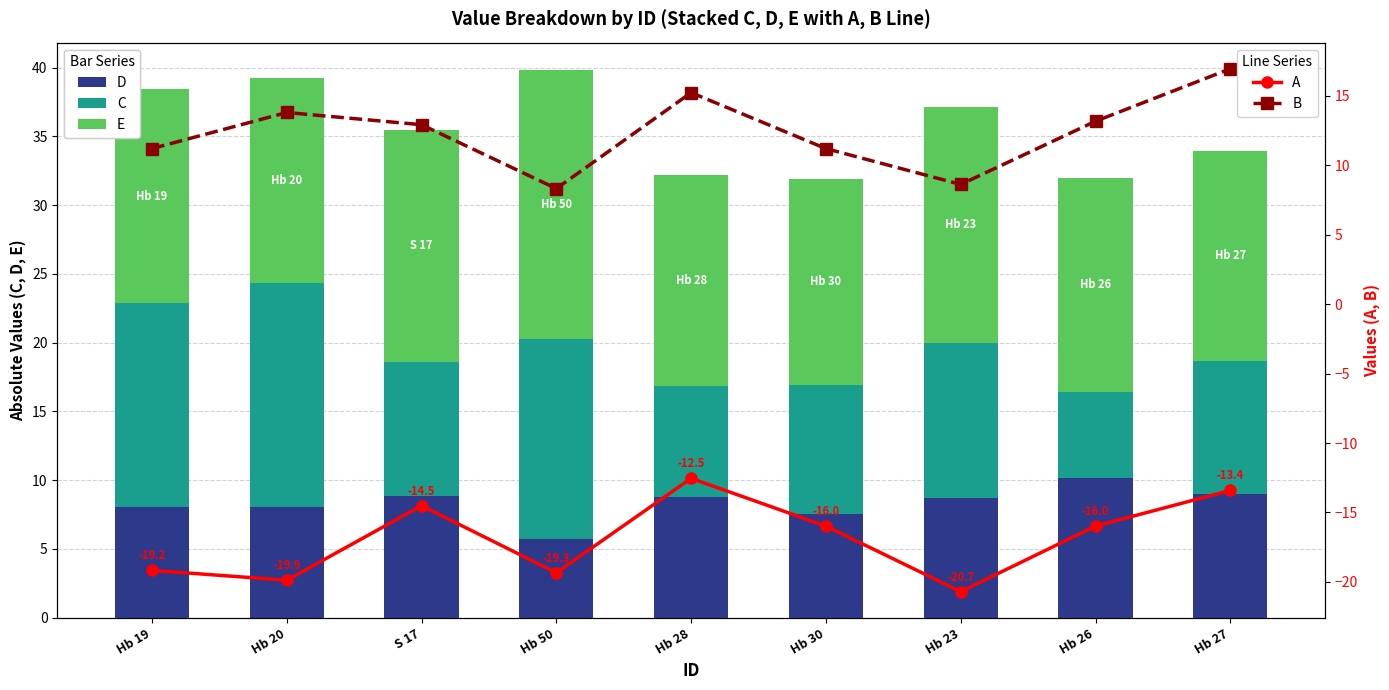

What is the label of the 1st bar from the right?

Hb 27